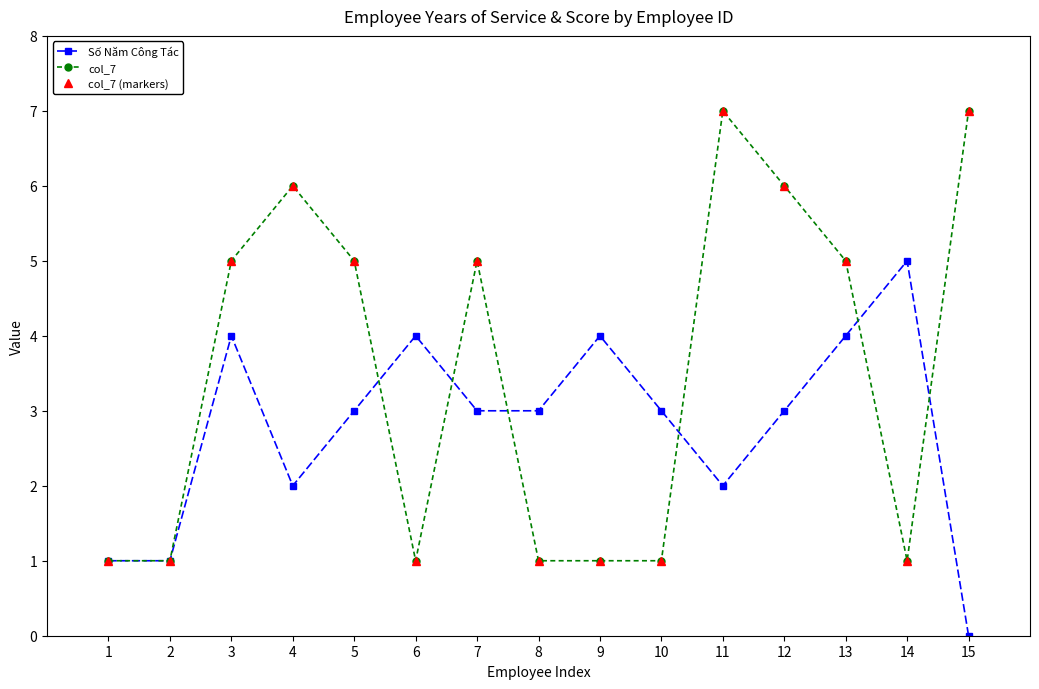

Rank the series at 4 from lowest to highest value.

Số Năm Công Tác, col_7, col_7 (markers)